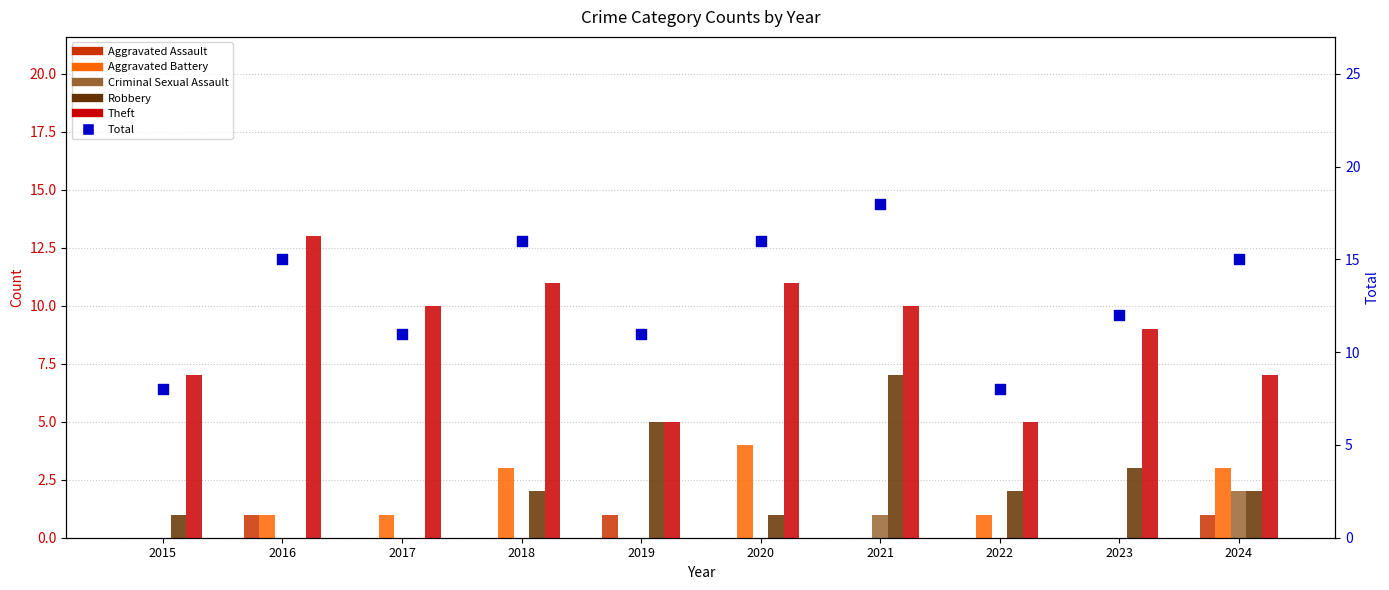

What is the total value across all series at 2018?

32